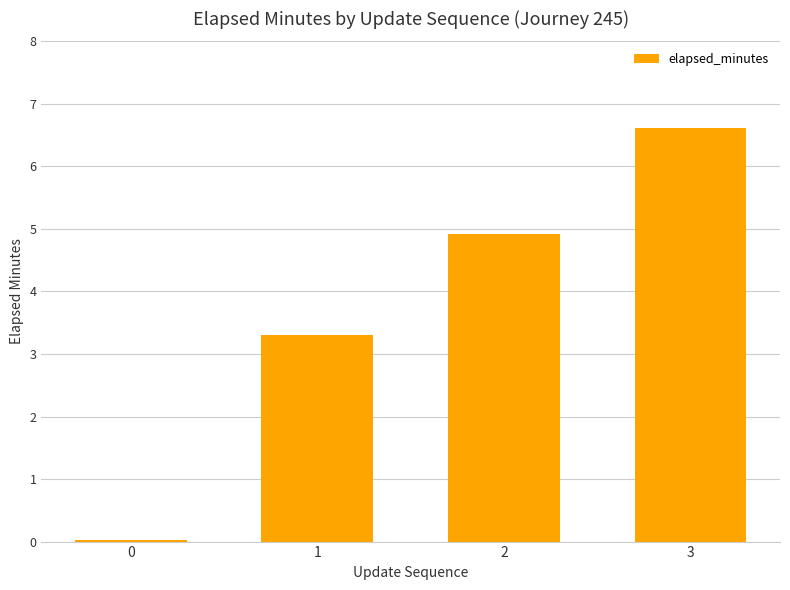

What value does the data have at 2?

4.9